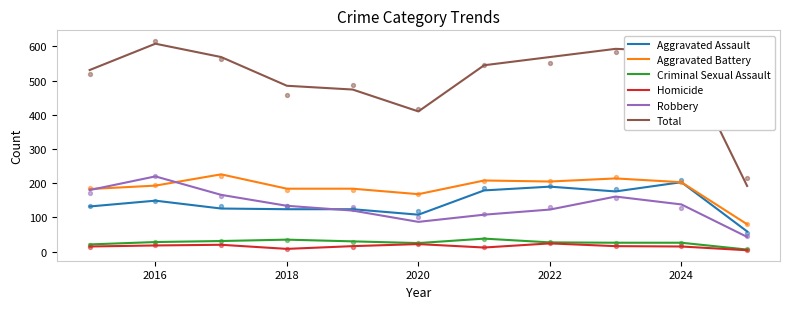

Which series has the widest spread of Y values?

Total